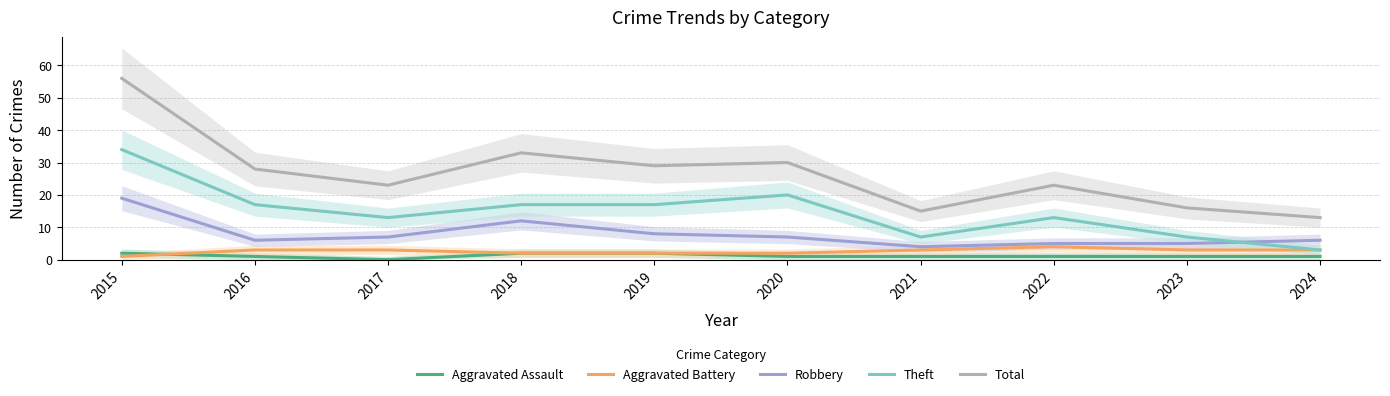

Which series changed the most between 2018 and 2020?

Robbery